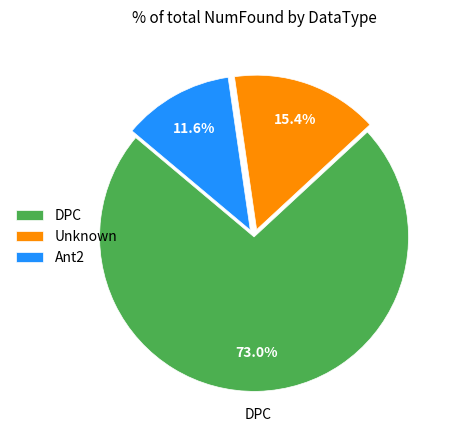

How many slices are in this pie chart?

3